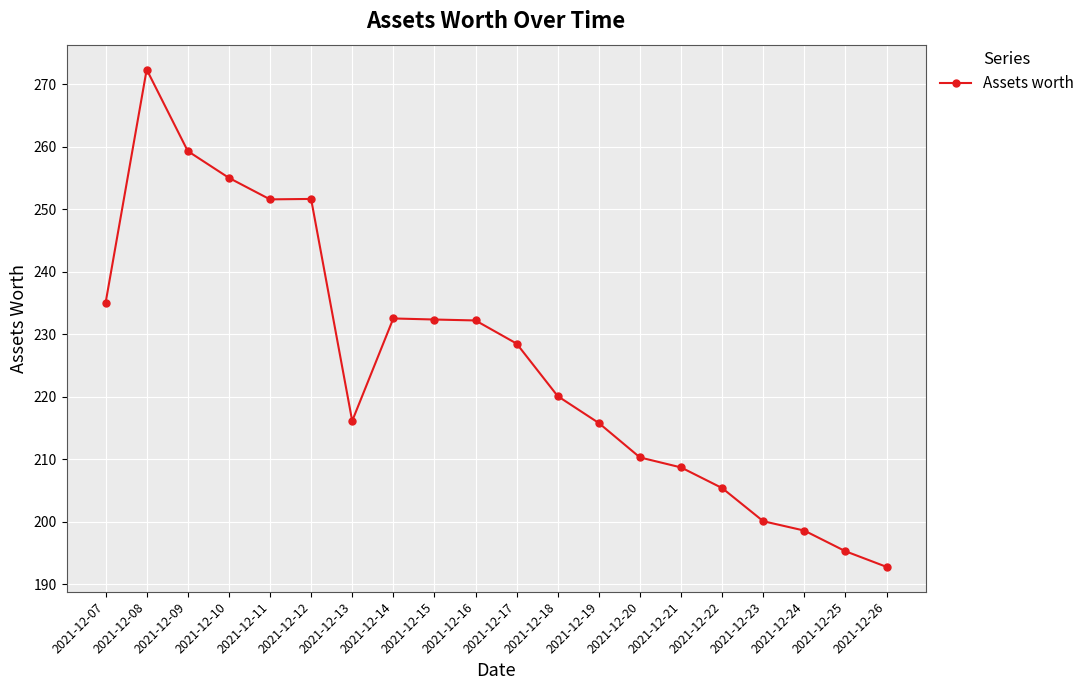

The chart shows a value of 232.3 at 2021-12-15. True or false?

True